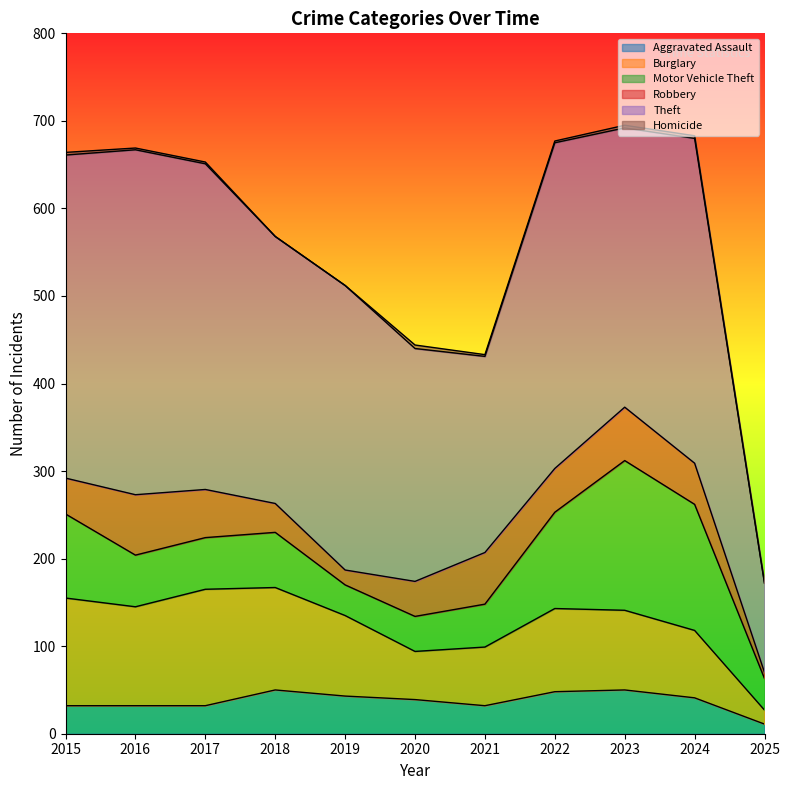

Rank the categories by Motor Vehicle Theft value from highest to lowest.

2023, 2024, 2022, 2015, 2018, 2016, 2017, 2021, 2020, 2025, 2019